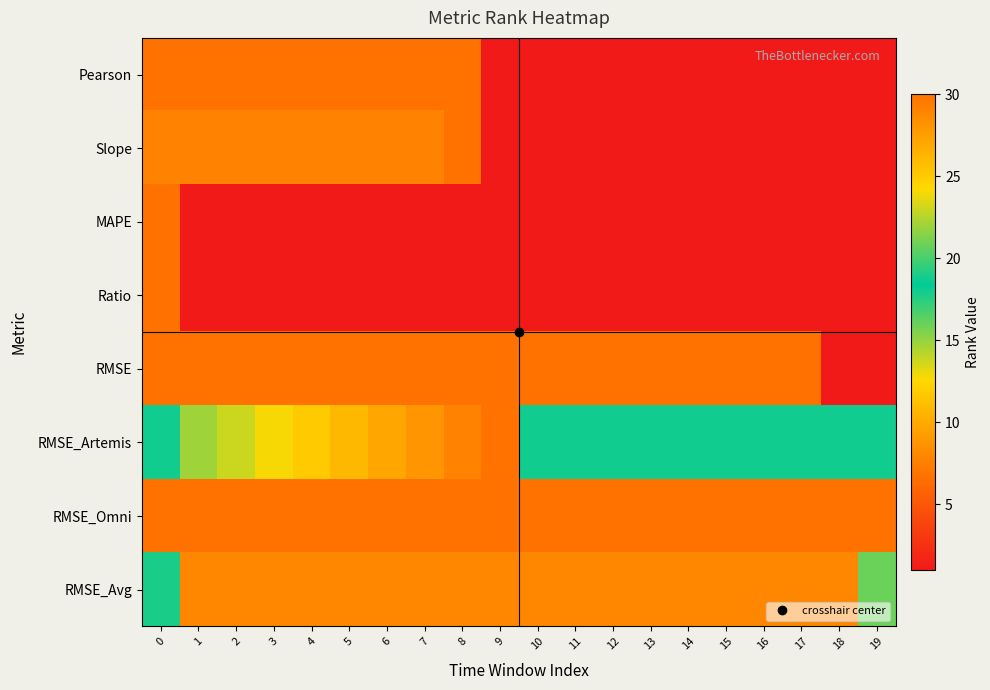

What is the spread (max minus min) of values at 1?

29